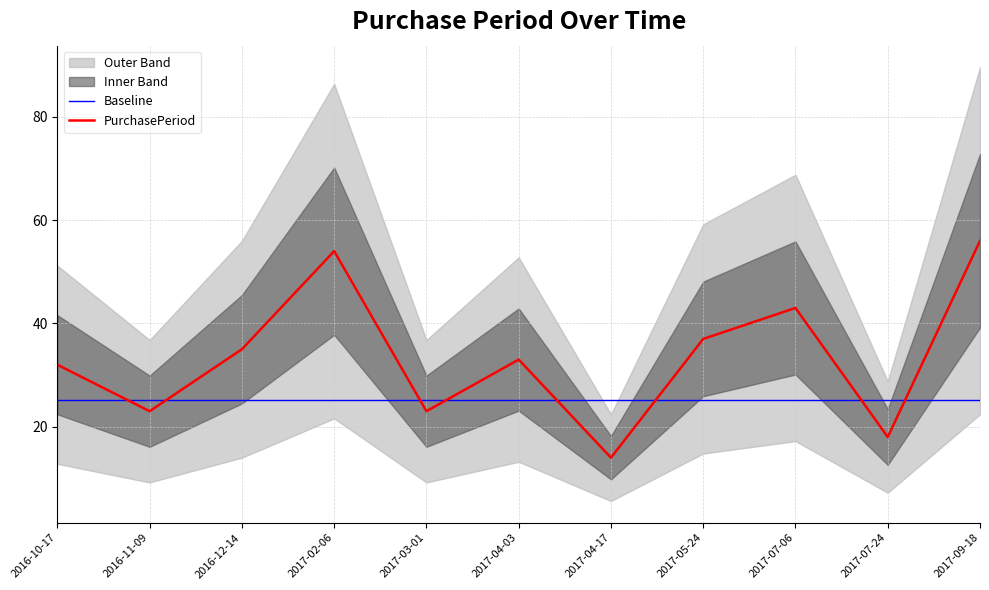

What is the label of the 6th point from the right?

2017-04-03